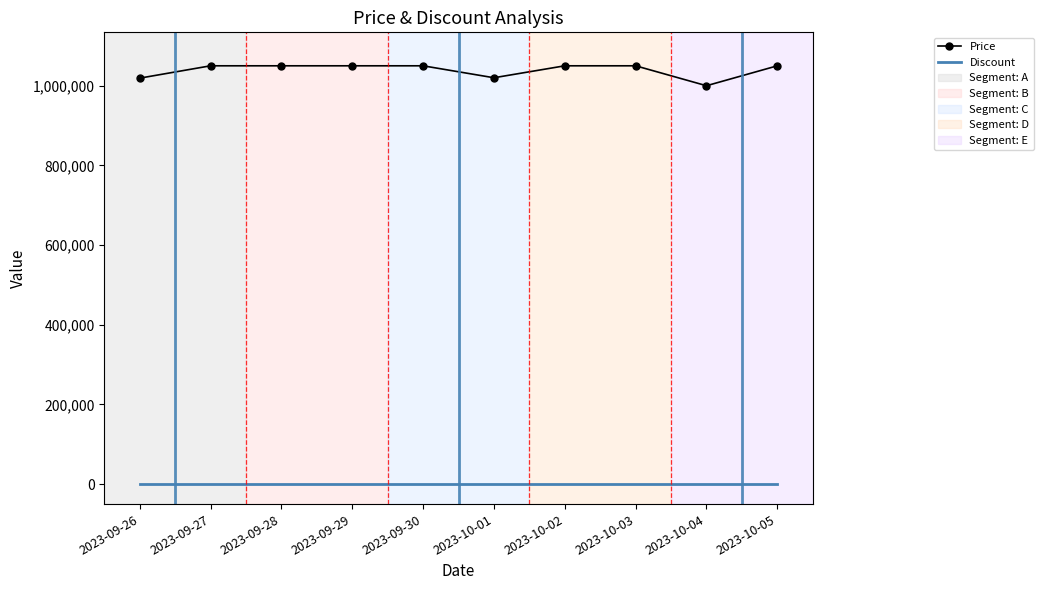

The value of Price at 2023-10-03 is 1050000. True or false?

True